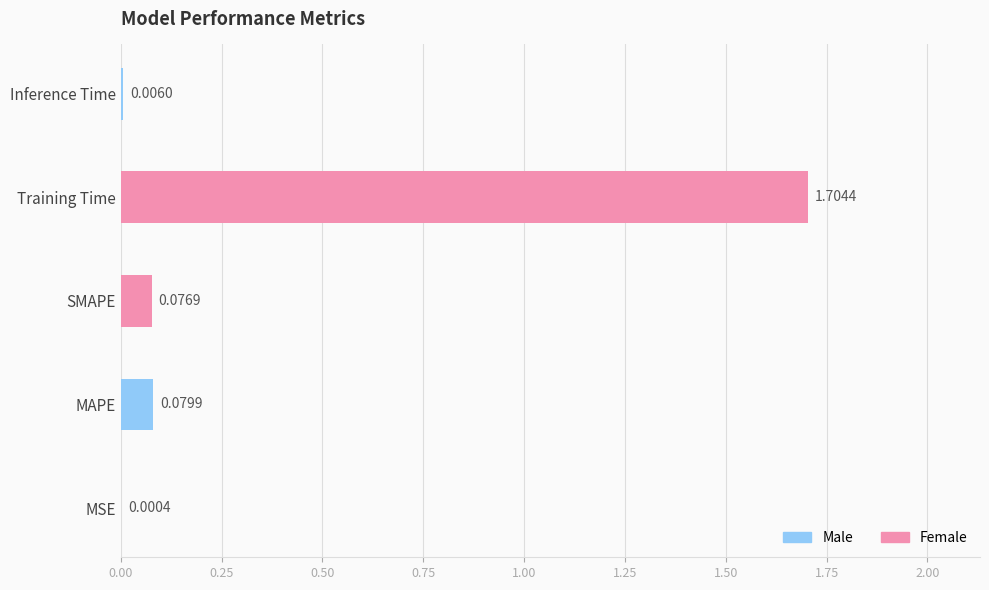

What is the maximum value shown in the chart?

1.7